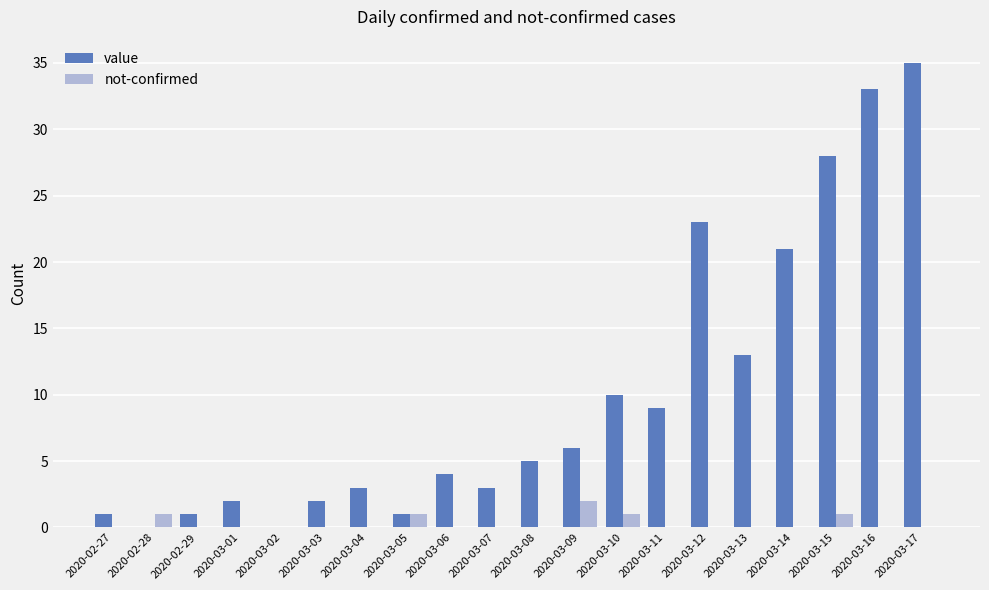

What is the sum of all value values?

200